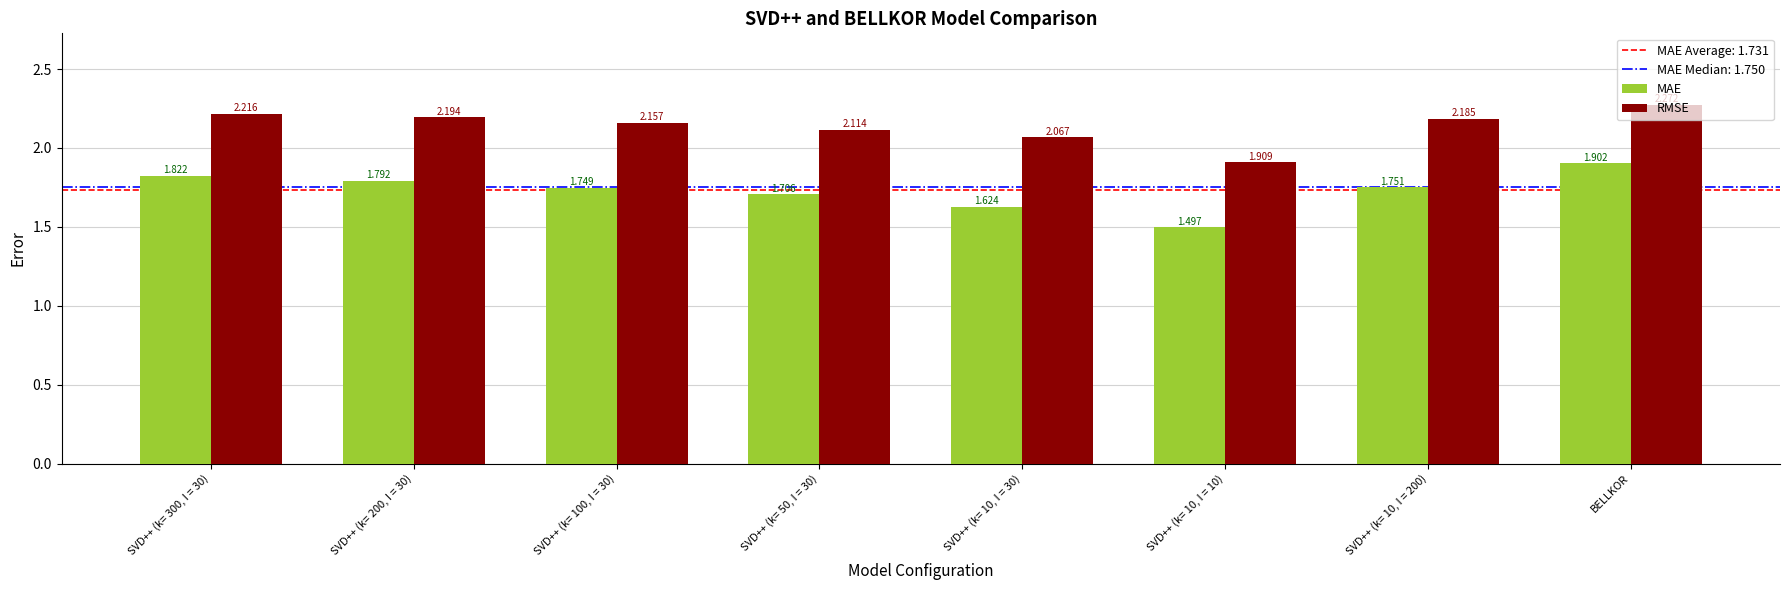

Which series has the largest total across all categories?

RMSE